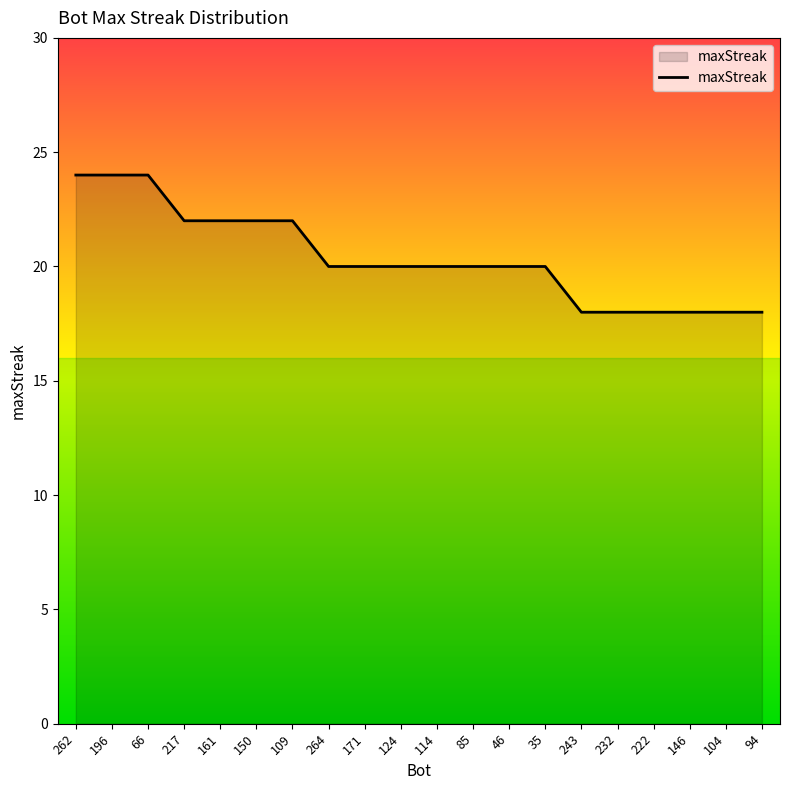

What position from the right is 150?

15